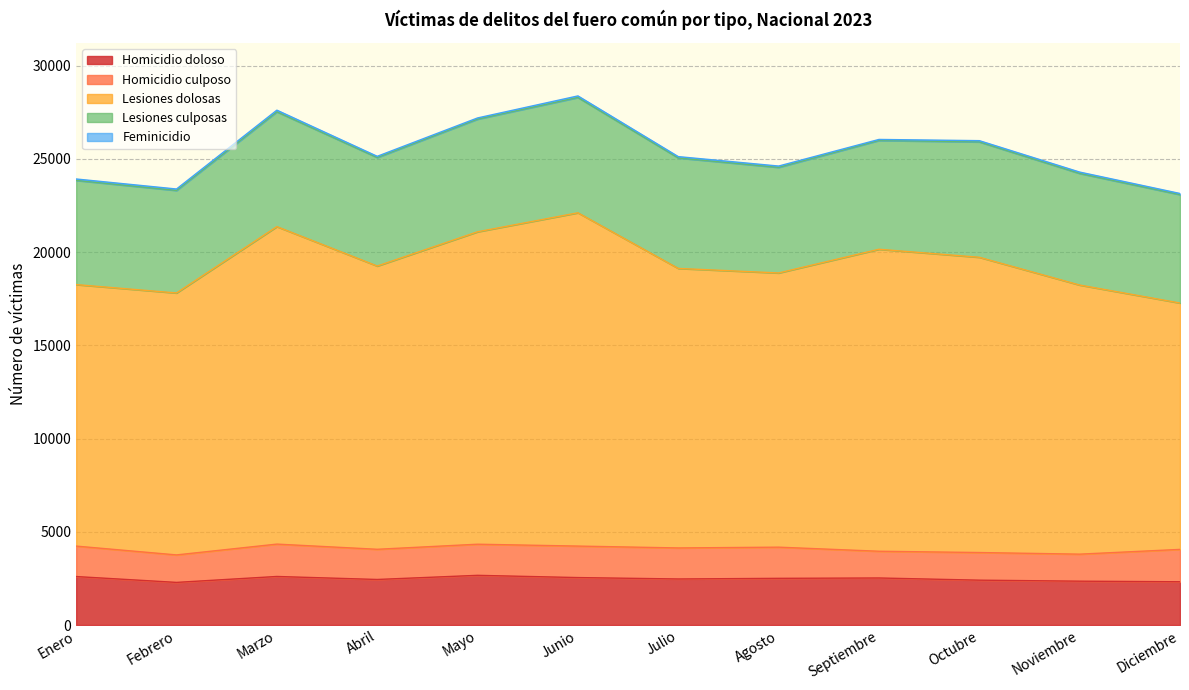

At which category does the chart reach its minimum across all series?

Septiembre